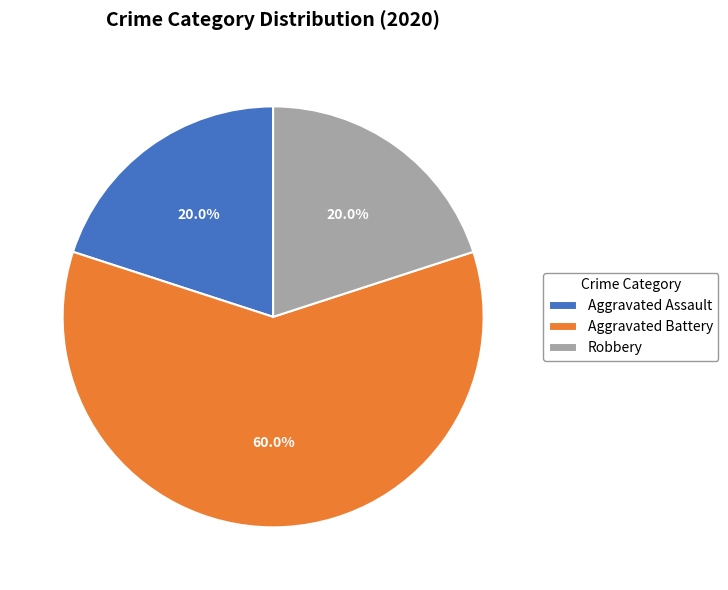

Which category accounts for the majority?

Aggravated Battery